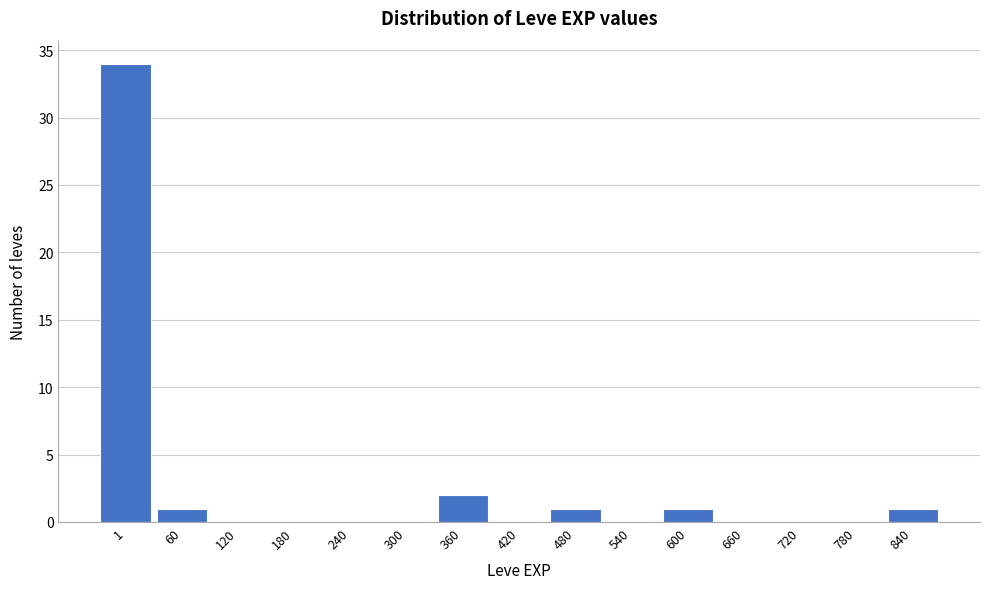

Reading right to left, what are all the values shown in this chart?

840=1	780=0	720=0	660=0	600=1	540=0	480=1	420=0	360=2	300=0	240=0	180=0	120=0	60=1	1=34